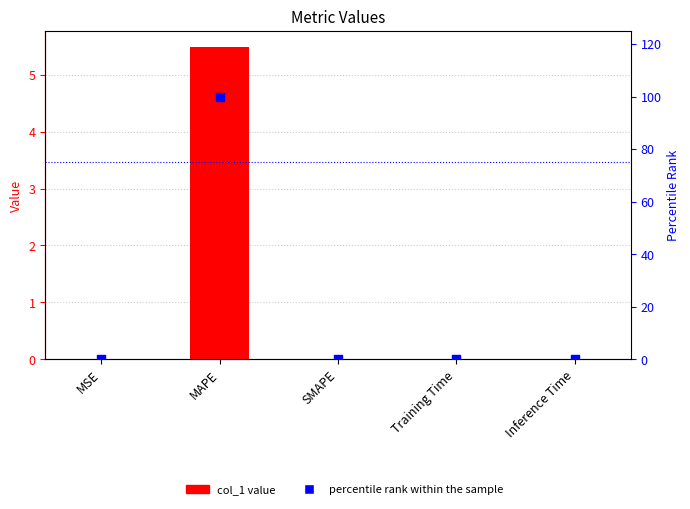

What are all the series names shown in the legend?

col_1, percentile rank within the sample